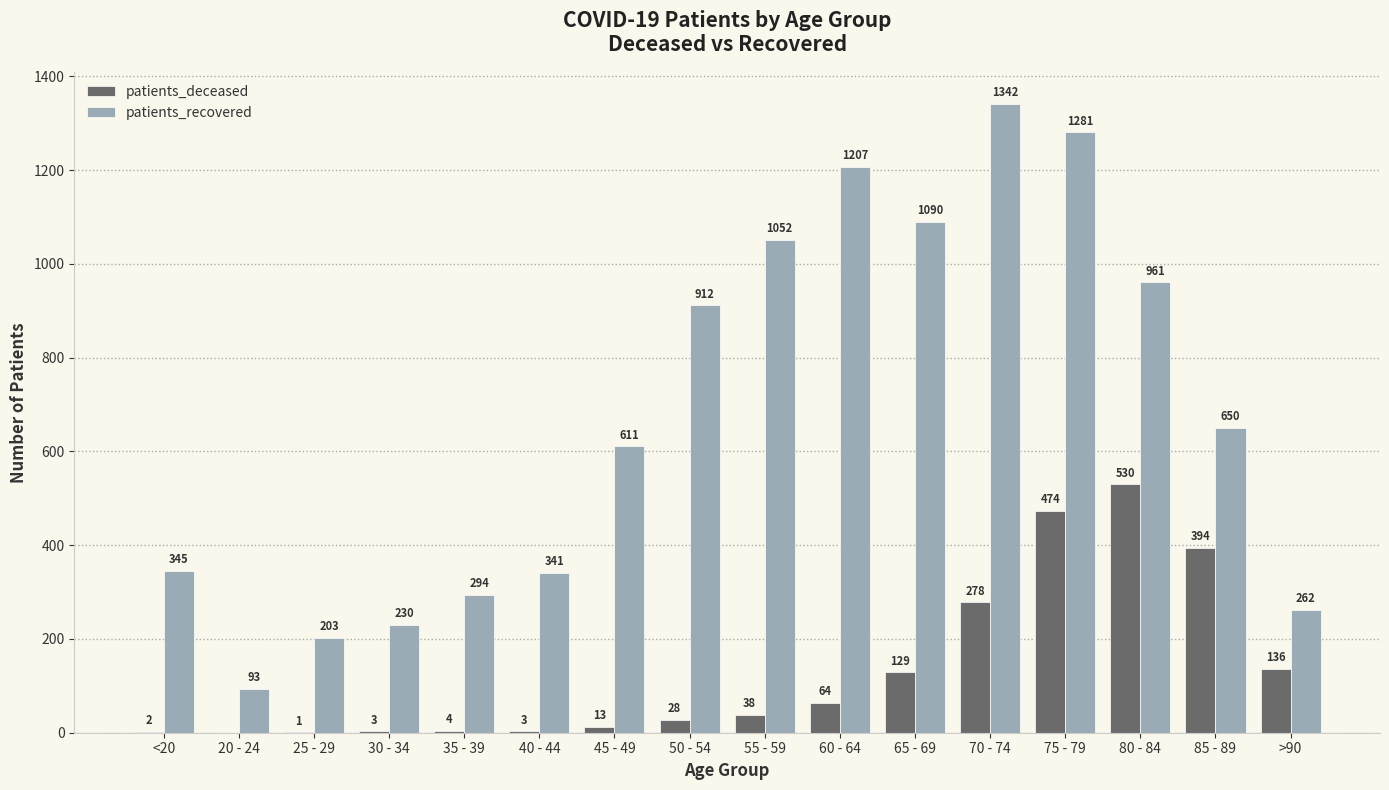

Is the value of patients_recovered at 65 - 69 greater than the value of patients_deceased at 55 - 59?

Yes